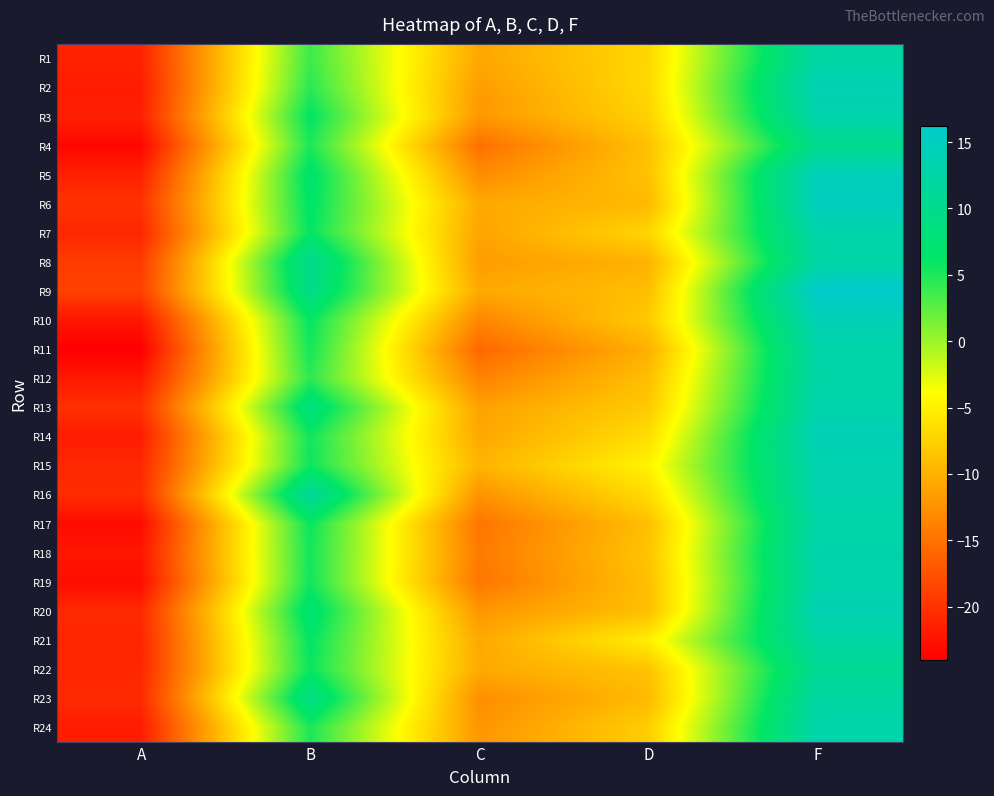

At C, list the series in order from smallest to largest.

R11, R4, R17, R19, R18, R12, R10, R5, R23, R16, R24, R3, R20, R2, R8, R13, R7, R1, R14, R21, R6, R22, R9, R15